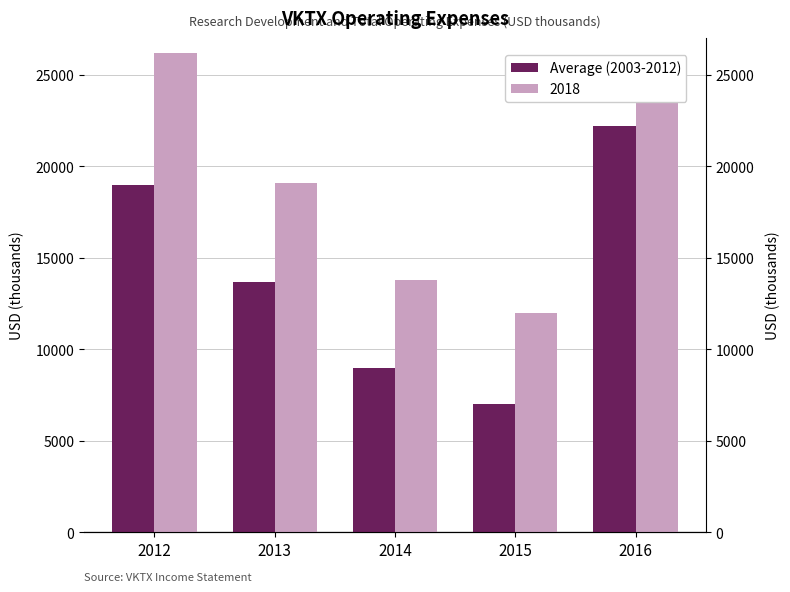

List the labels in order of value, largest first.

2016, 2012, 2013, 2014, 2015